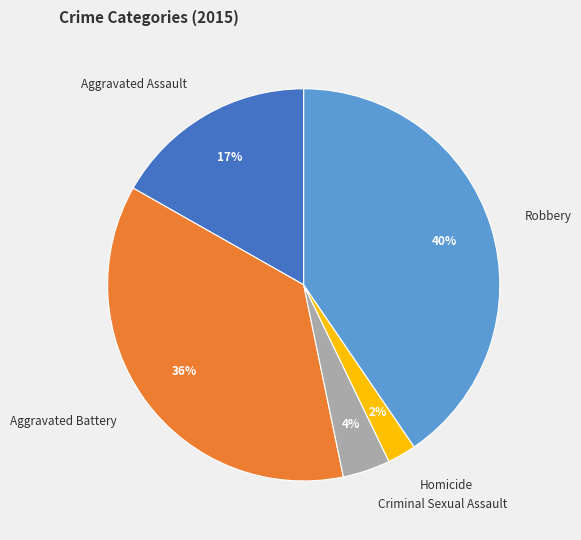

How many segments does this pie chart have?

5